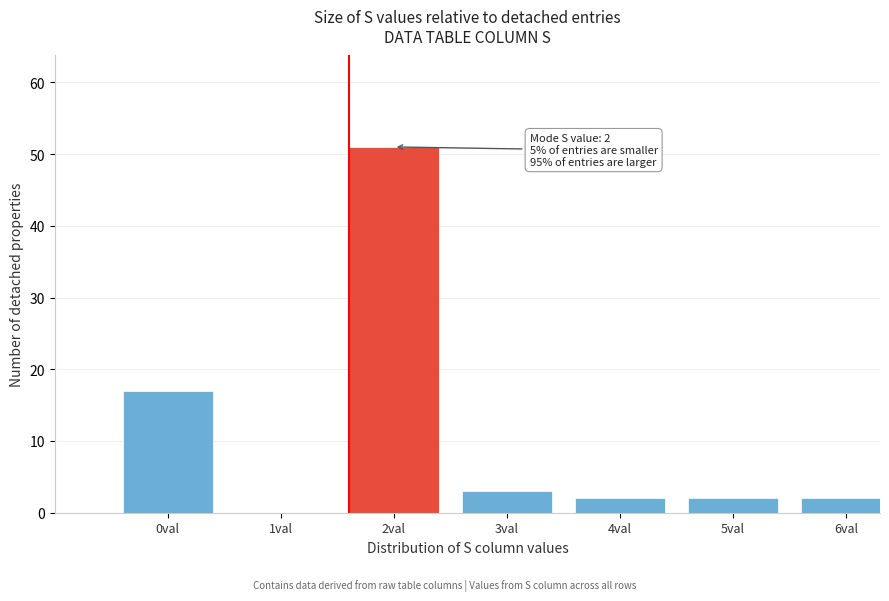

Reading right to left, list all the values displayed in this chart.

6val=2	5val=2	4val=2	3val=3	2val=51	1val=0	0val=17